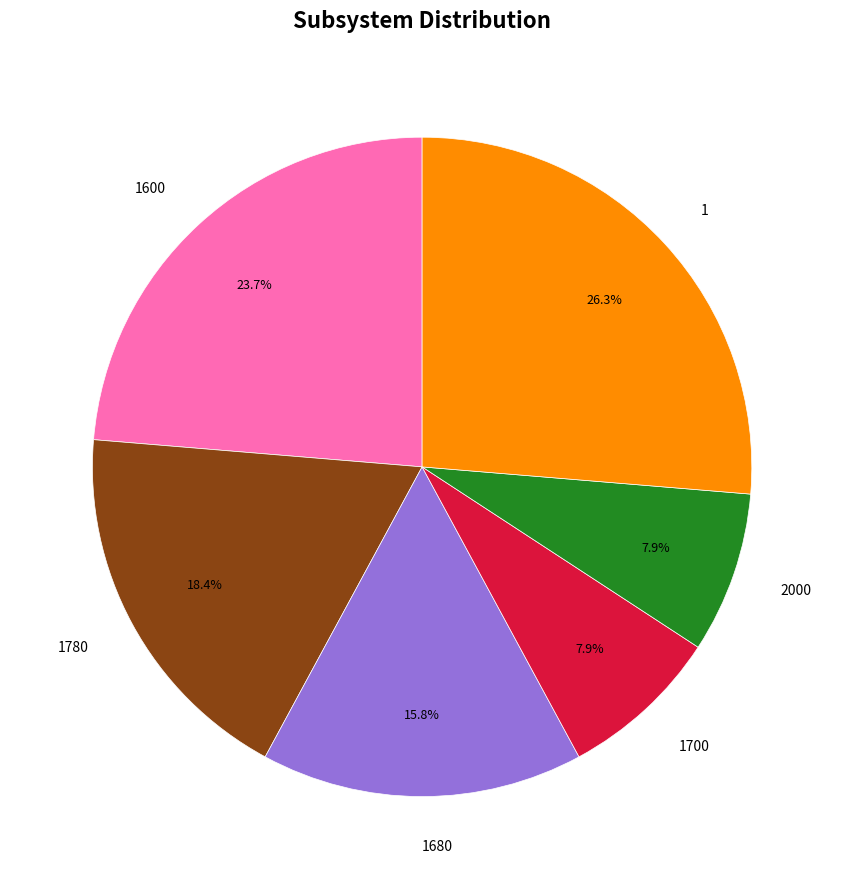

To the nearest percent, what portion does 1700 represent?

8%